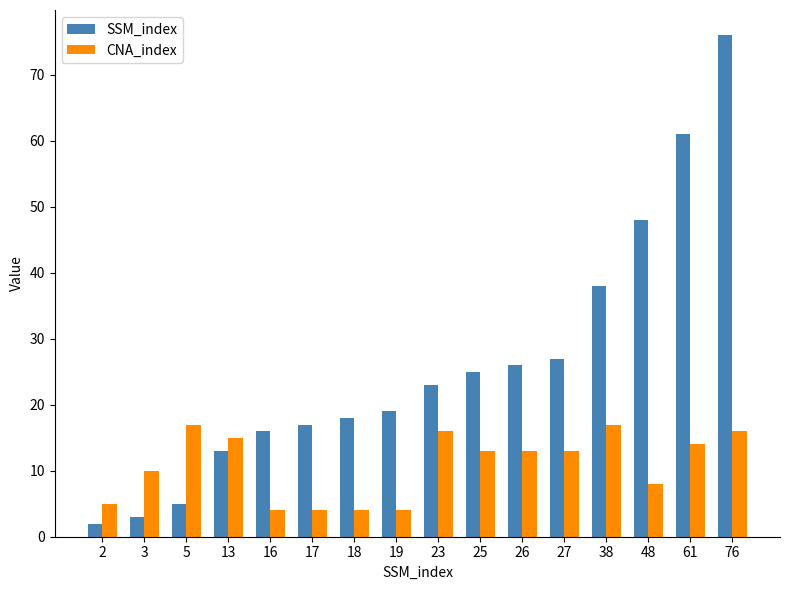

At which category is the sum across all series the highest?

76